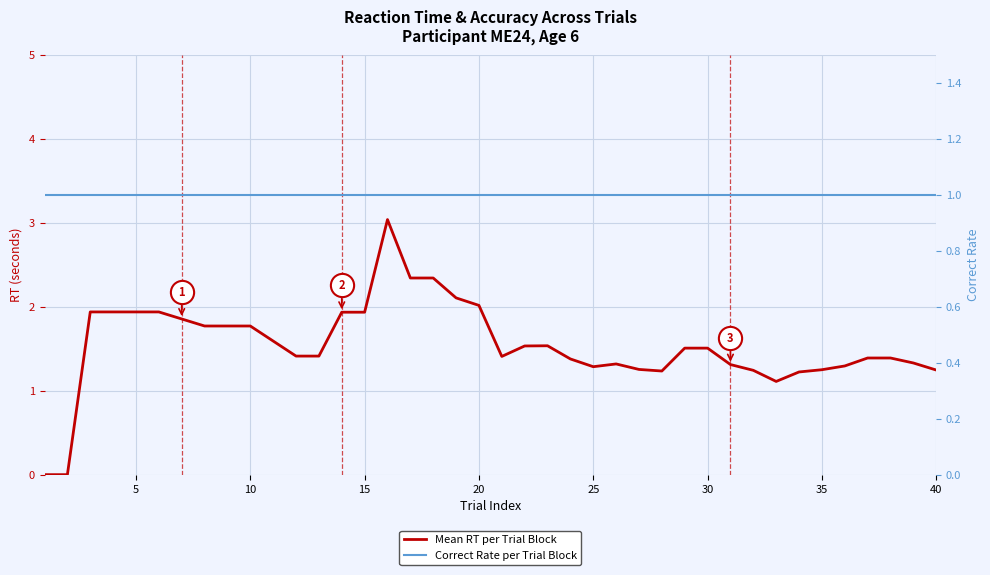

Which series has the largest total across all categories?

Mean RT per Trial Block